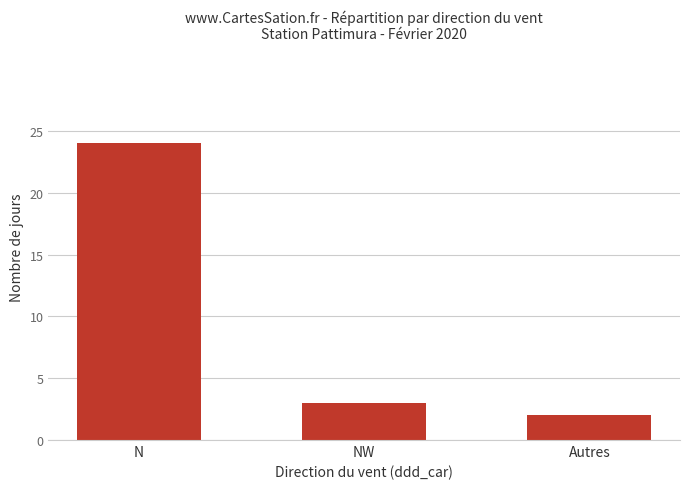

Reading left to right, transcribe all the data shown in this chart.

N=24	NW=3	Autres=2